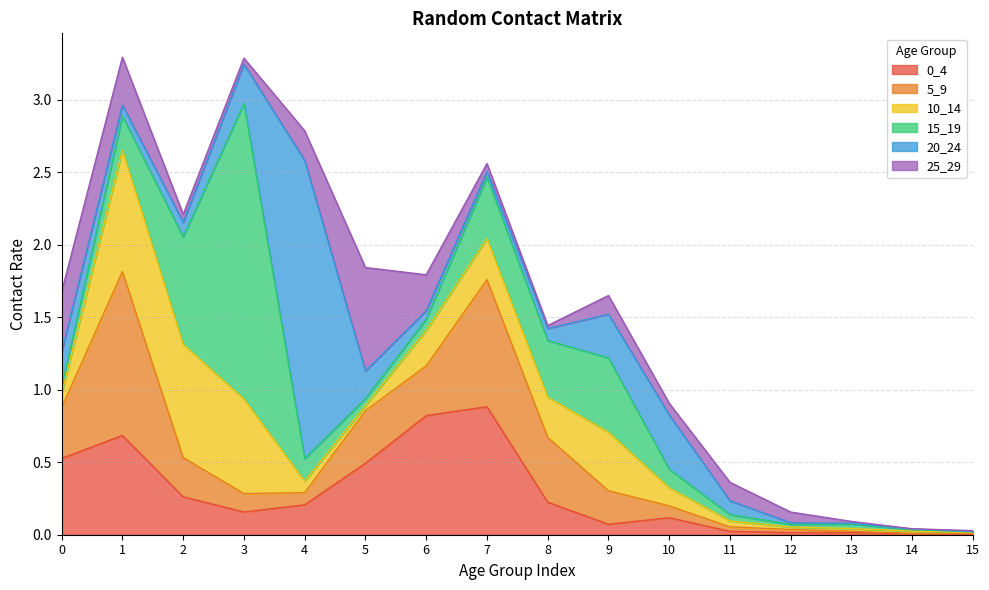

At how many categories does at least one series exceed 1?

3